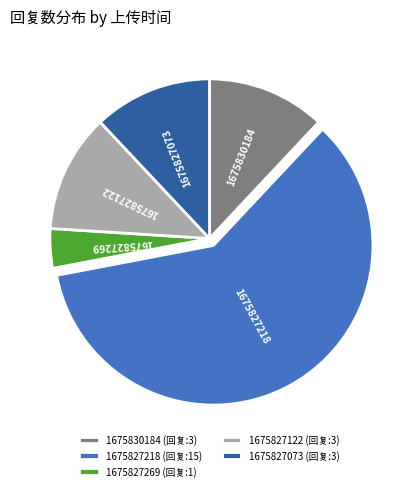

Is the sum of 1675827269 and 1675827218 greater than half?

Yes